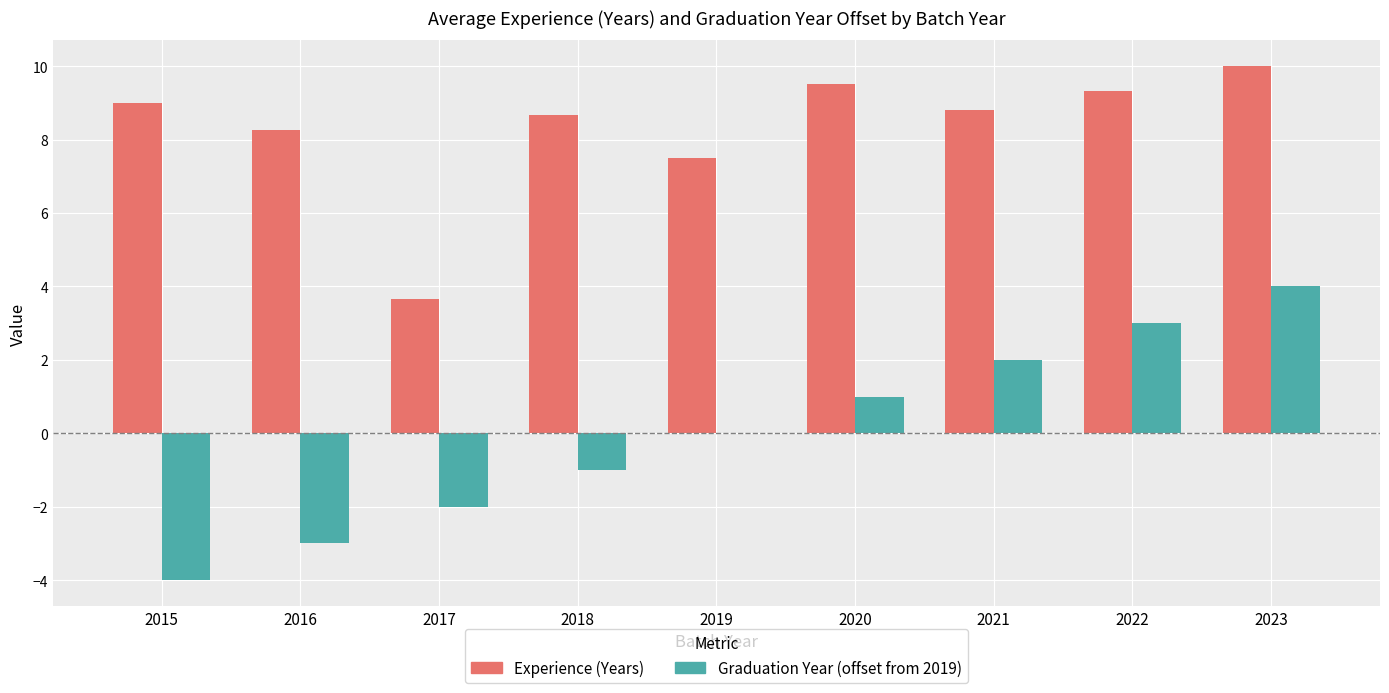

What is the sum of the Graduation Year (offset from 2019) values at 2015 and 2021?

-2.0